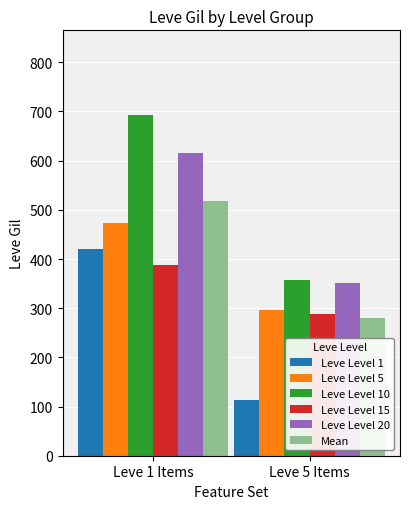

Does the chart contain stacked bars?

No